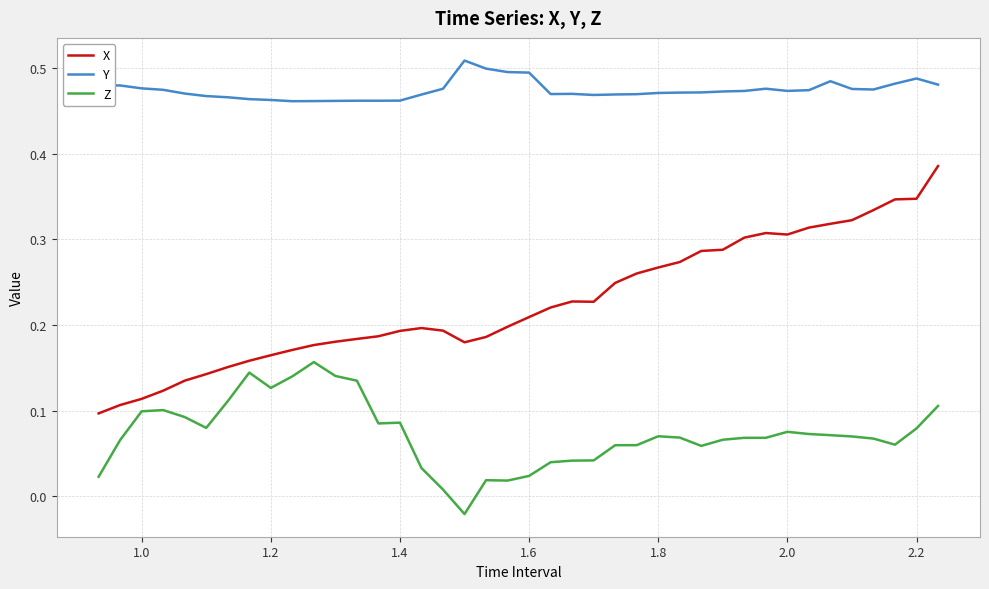

Which series has the largest total across all categories?

Y